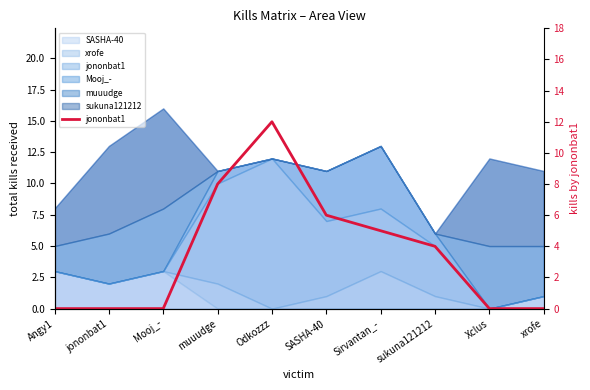

List the labels in order of value, smallest first.

Angy1, jononbat1, Mooj_-, Xclus, xrofe, sukuna121212, Sirvantan_-, SASHA-40, muuudge, Odkozzz